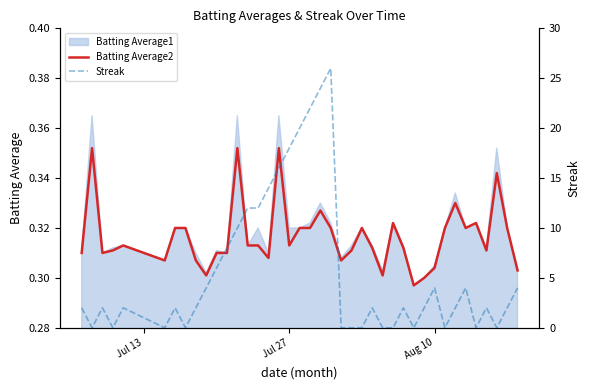

How many values in the Streak series exceed 2?

16